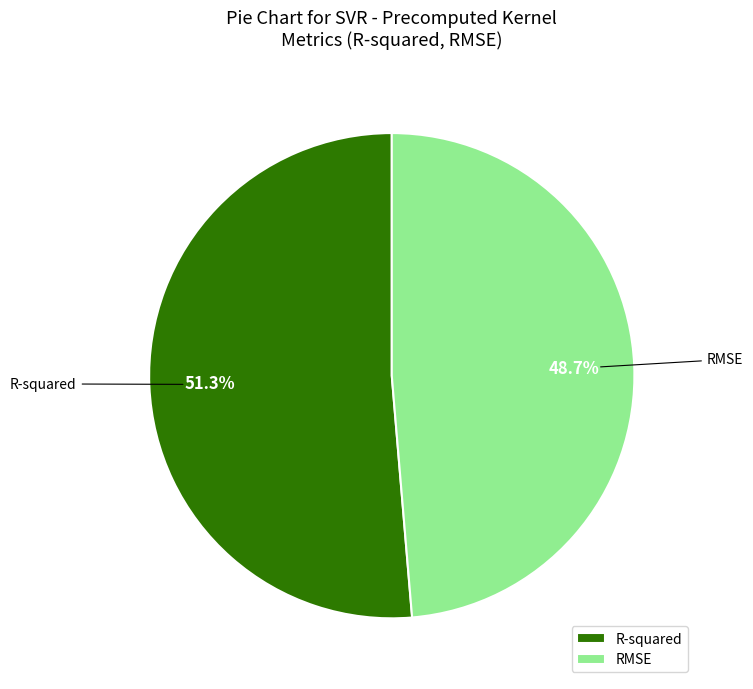

Which slice is the smallest?

RMSE